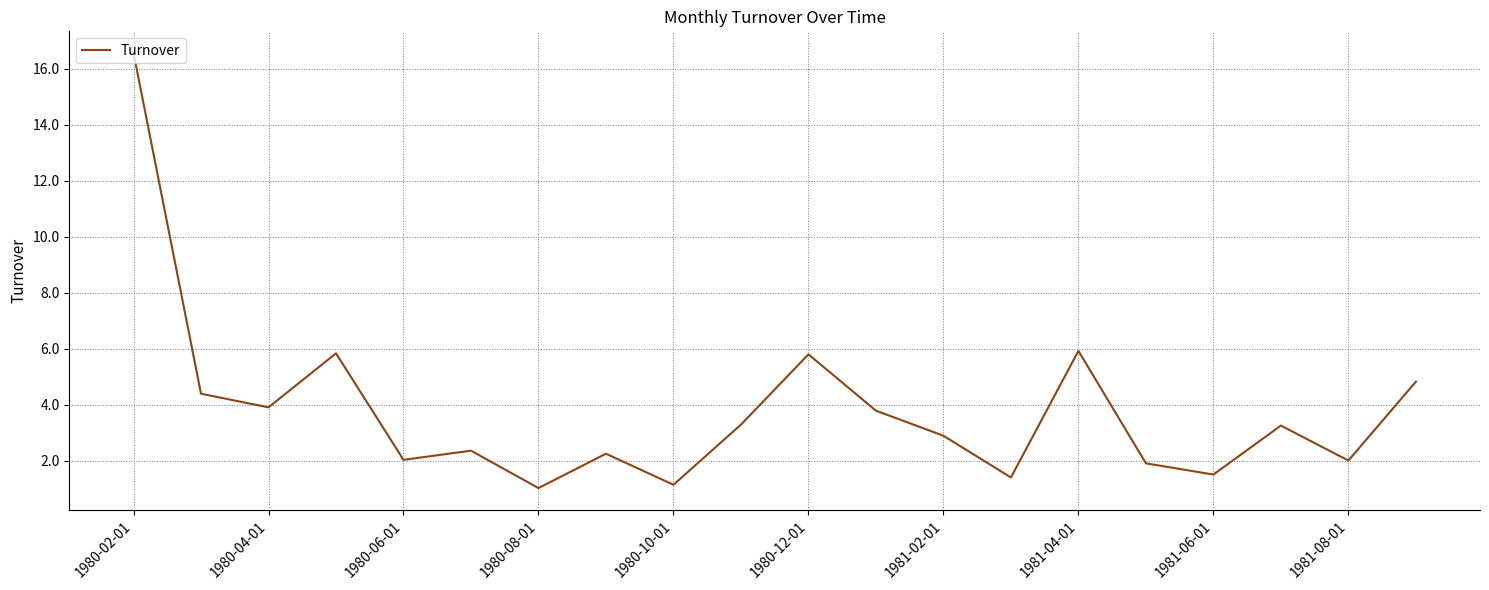

What is the minimum value shown in the chart?

1.0